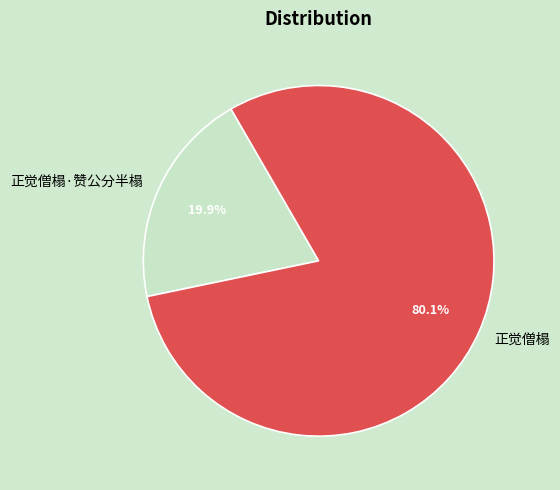

To the nearest percent, what percentage of the pie is 正觉僧榻?

80%